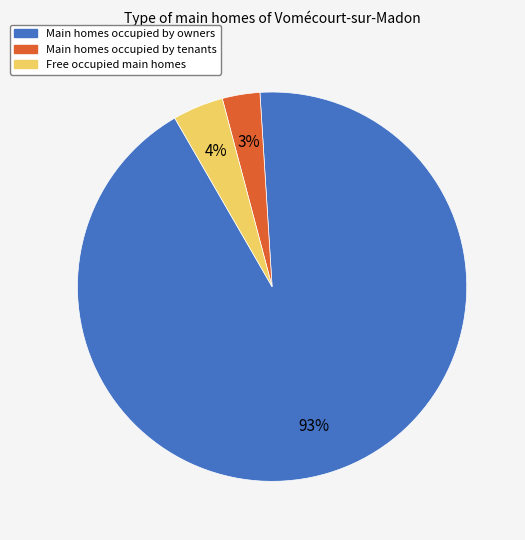

Is the sum of Free occupied main homes and Main homes occupied by owners greater than half?

Yes